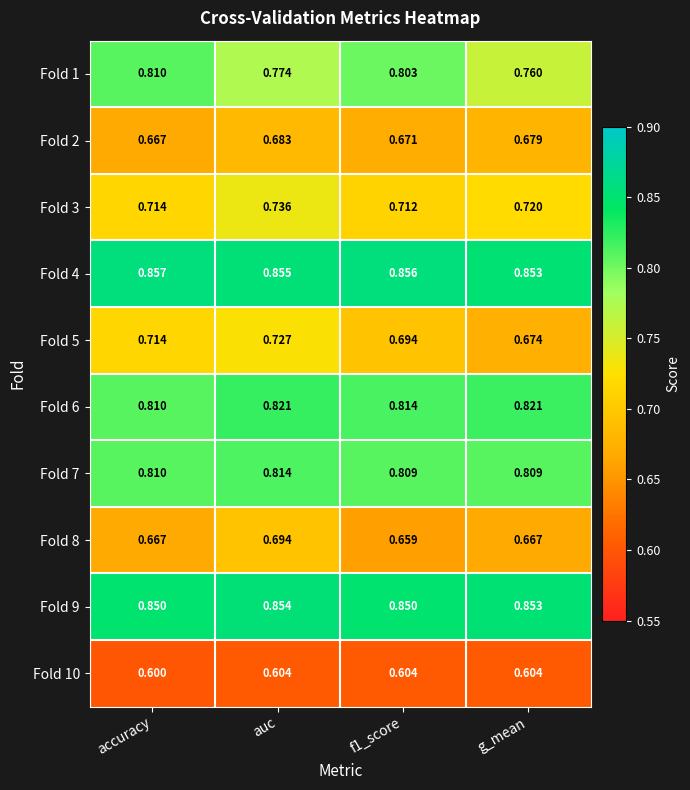

Count the number of data series in this chart.

10